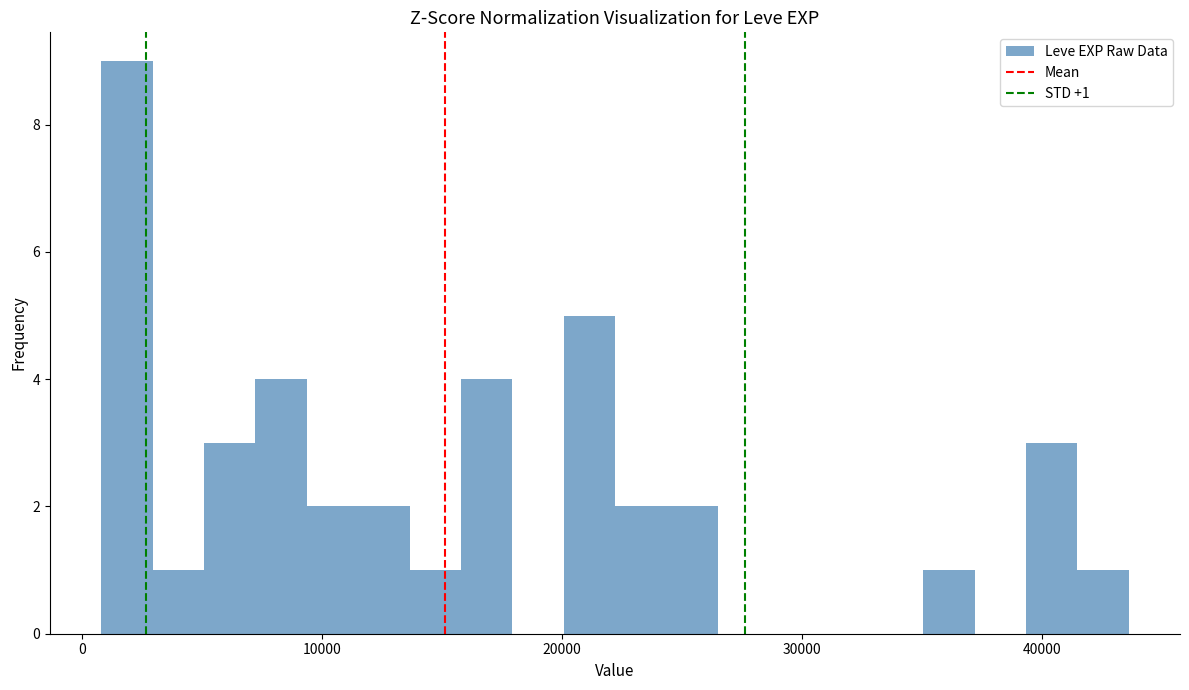

Read against the x-axis, roughly where is the centre of the tallest bar?

2000